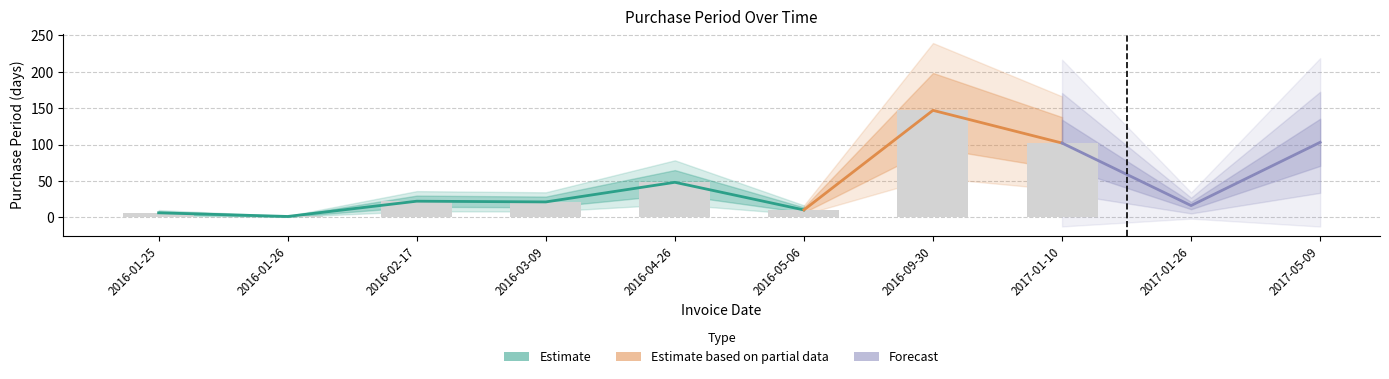

The chart shows a value of 21 at 2016-03-09. True or false?

True